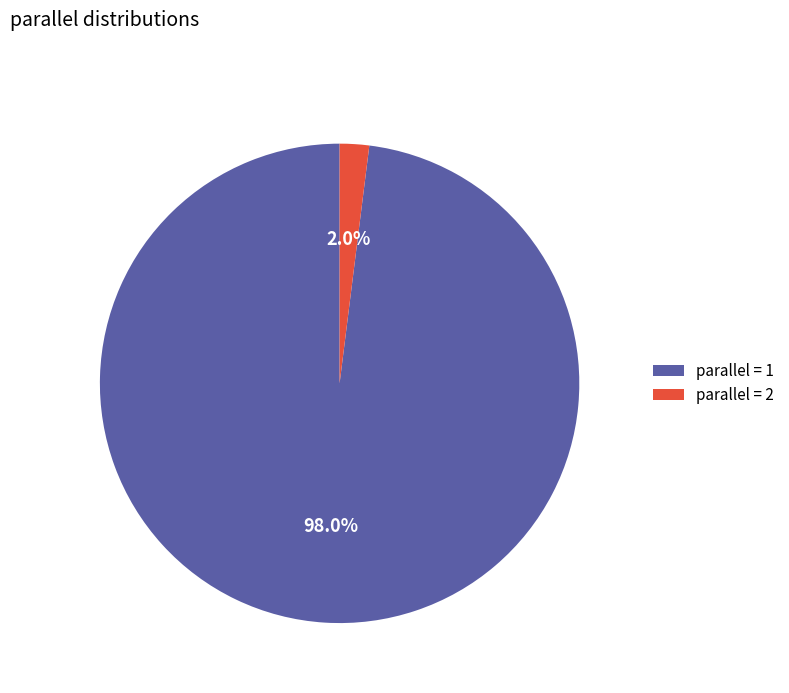

Which category accounts for the majority?

parallel = 1